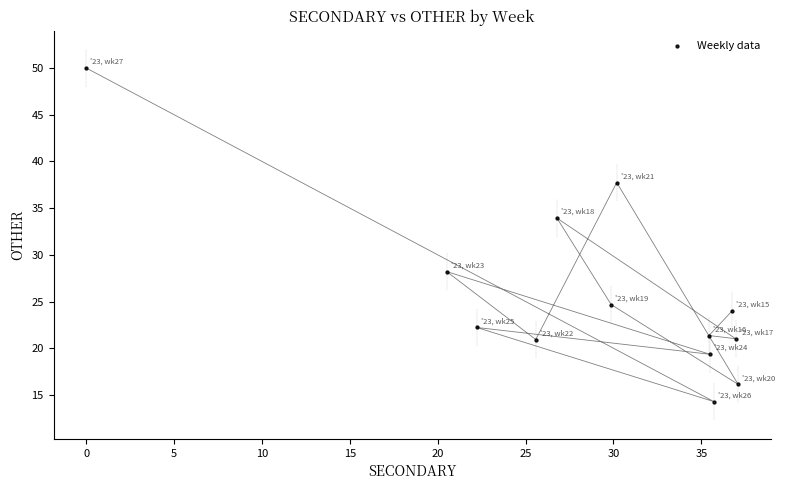

What Y value in the scatter plot is closest to 32?

33.9